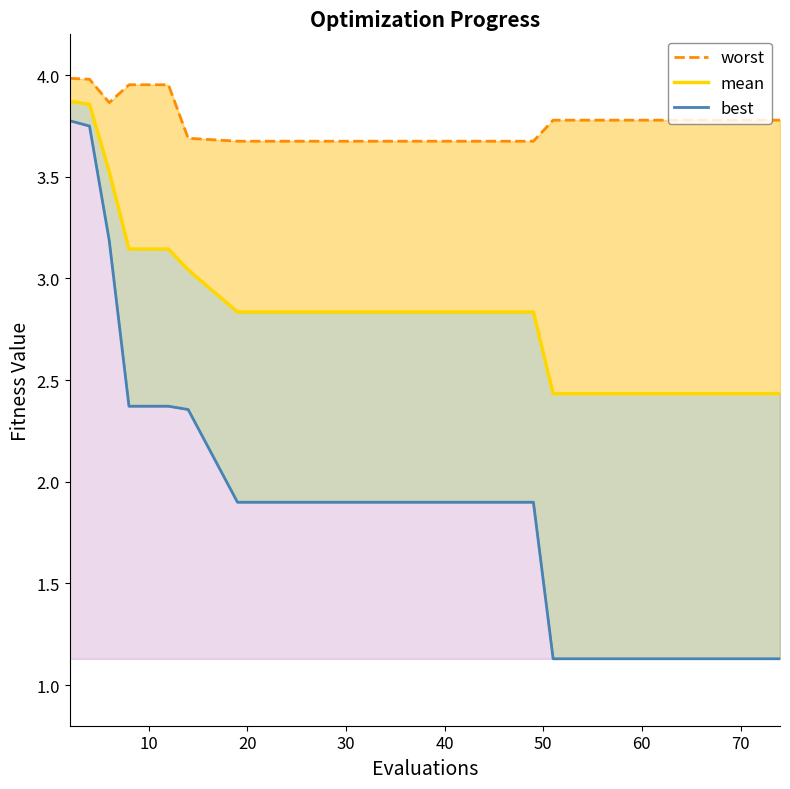

Reading left to right, extract all data points from this chart.

worst: 4.0	4.0	3.9	4.0	4.0	4.0	3.7	3.7	3.7	3.7	3.7	3.7	3.8	3.8	3.8	3.8
mean: 3.9	3.9	3.5	3.1	3.1	3.1	3.0	2.8	2.8	2.8	2.8	2.8	2.4	2.4	2.4	2.4
best: 3.8	3.7	3.2	2.4	2.4	2.4	2.4	1.9	1.9	1.9	1.9	1.9	1.1	1.1	1.1	1.1